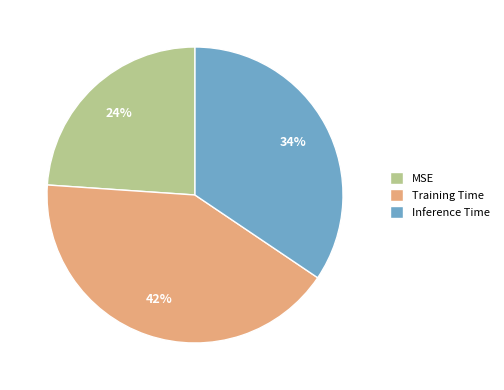

How many slices are in this pie chart?

3